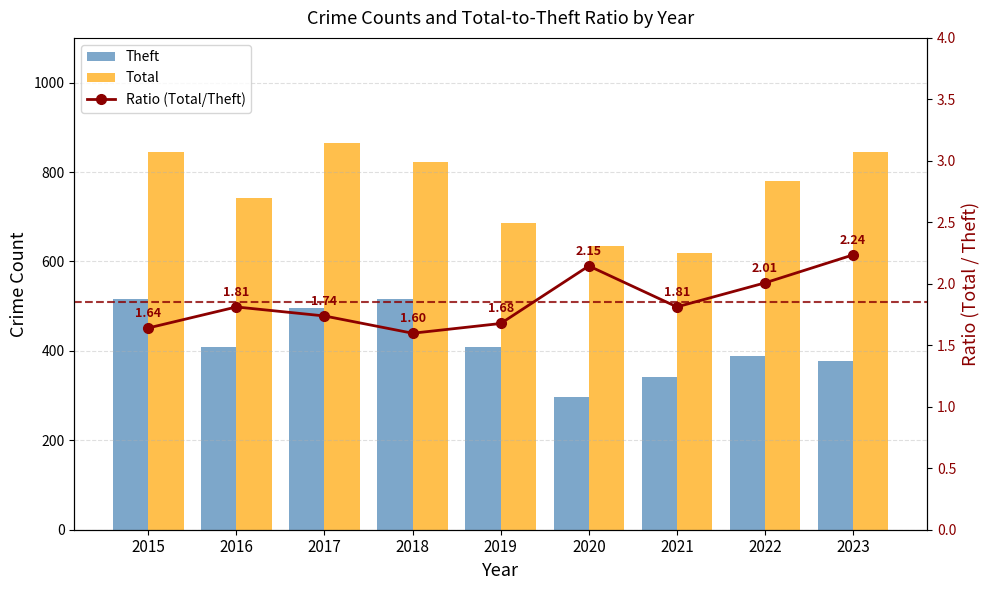

What is the value of the Total bar at the 5th from the left?

686.0